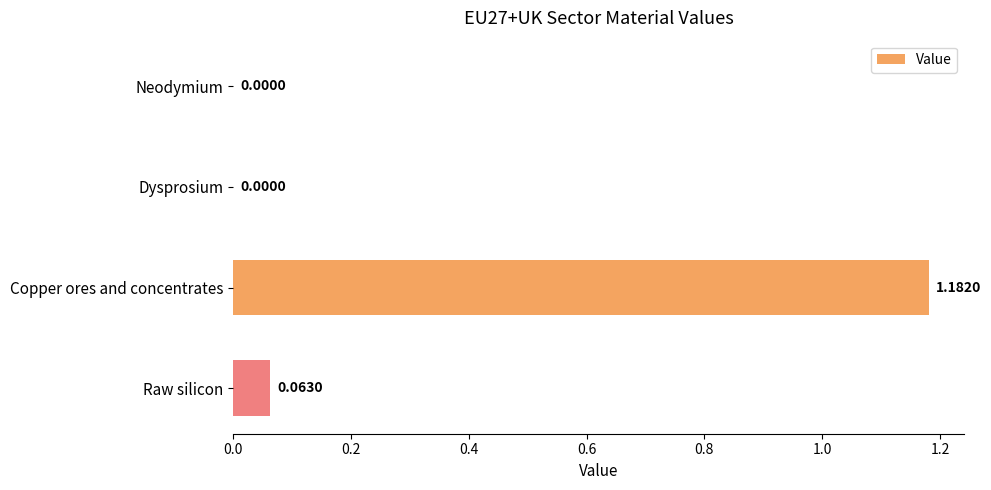

Between Neodymium and Copper ores and concentrates, which is larger?

Copper ores and concentrates